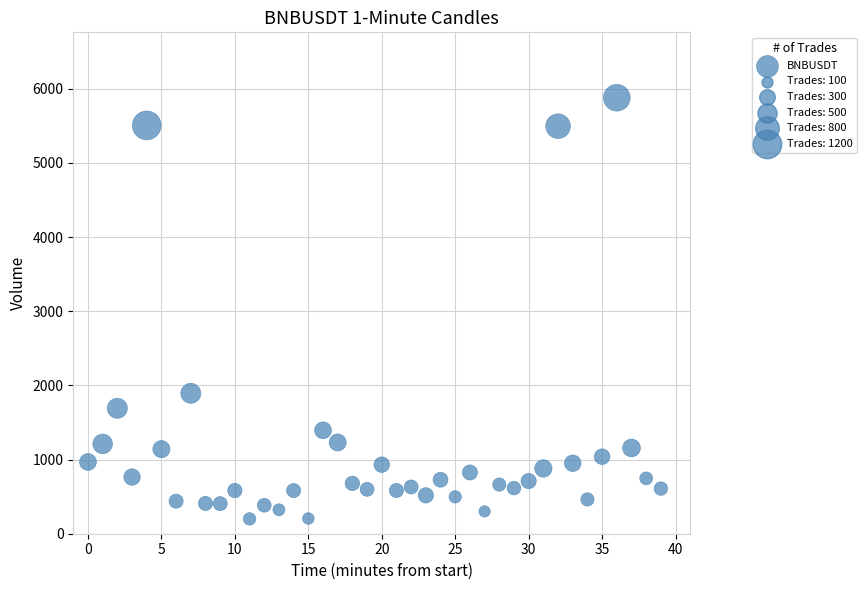

What is the range of Y values (max minus min)?

5679.5